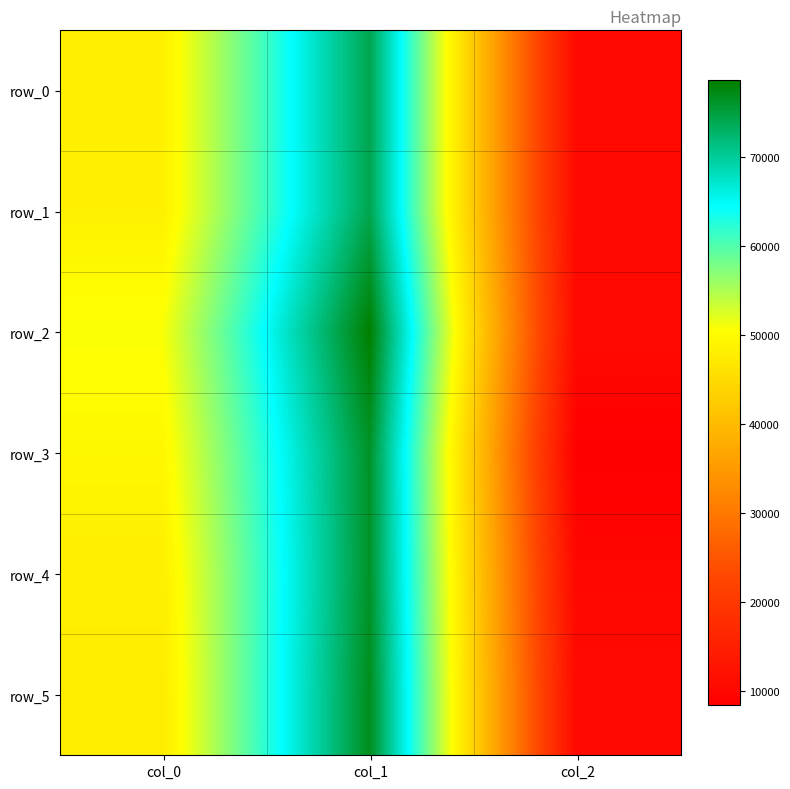

At which category does the chart reach its minimum across all series?

col_2